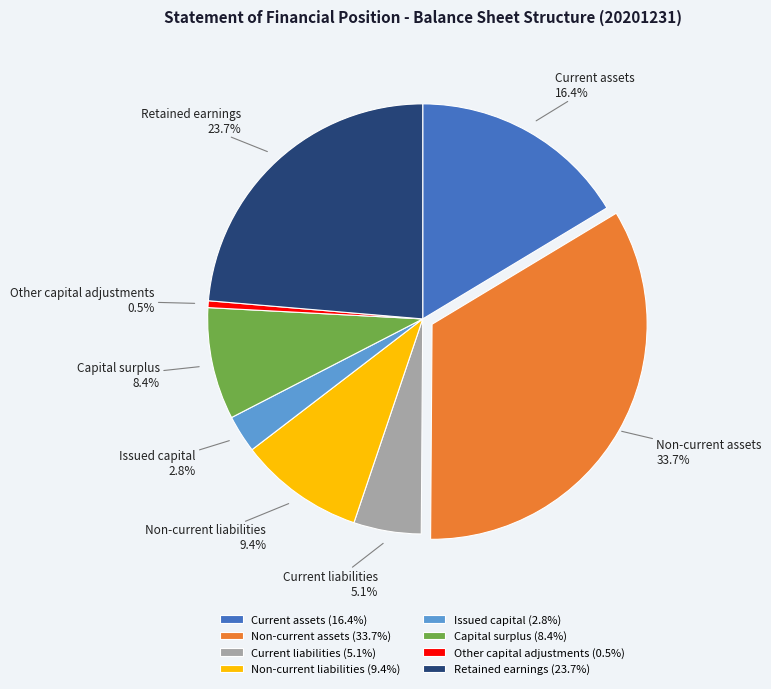

To the nearest percent, what is the average slice percentage?

12%